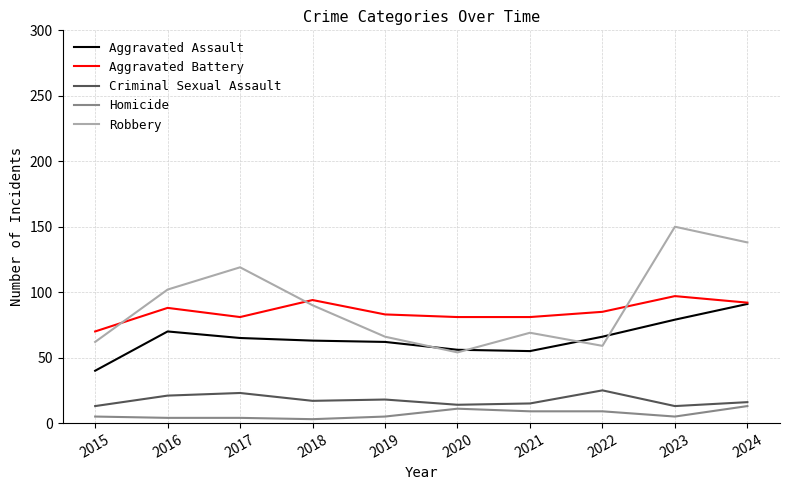

Rank the series by their maximum value, from highest to lowest.

Robbery, Aggravated Battery, Aggravated Assault, Criminal Sexual Assault, Homicide